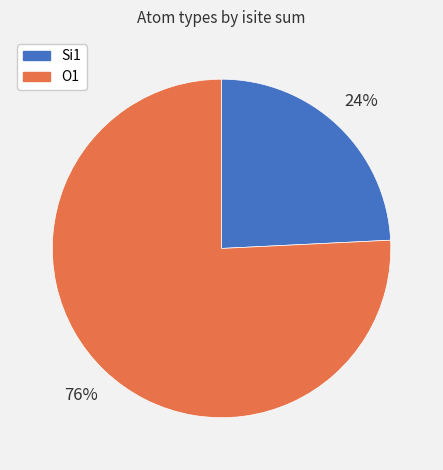

Is there any slice that represents more than half of the pie?

Yes